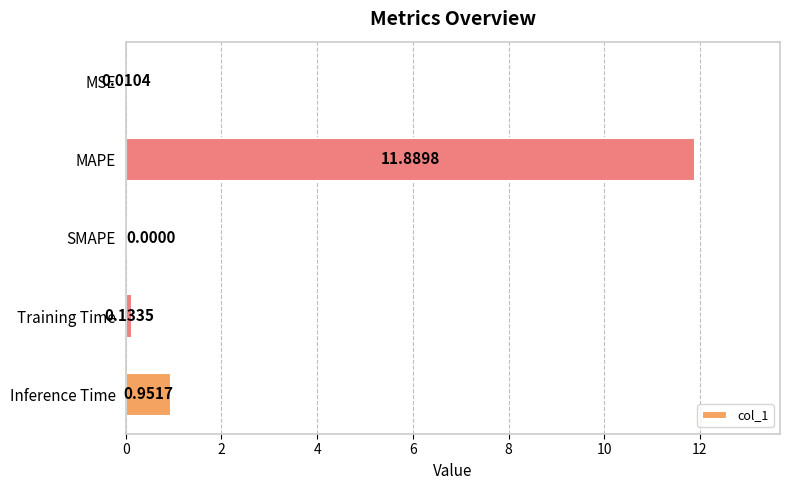

What is the change in value from SMAPE to Training Time?

+0.1